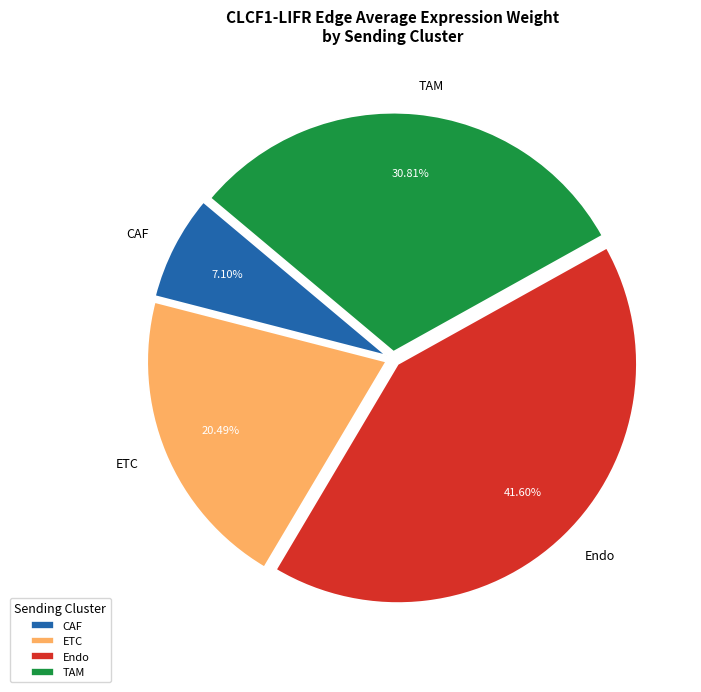

To the nearest percent, what is the combined percentage of ETC and CAF?

28%